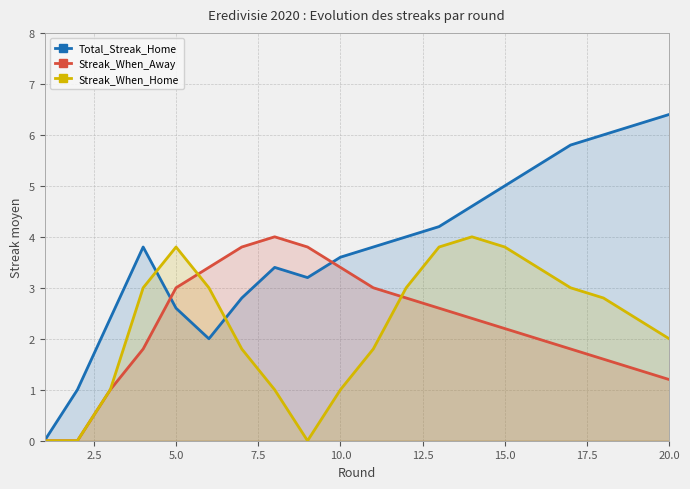

The Streak_When_Away series shows 3.4 at 10.0. True or false?

True